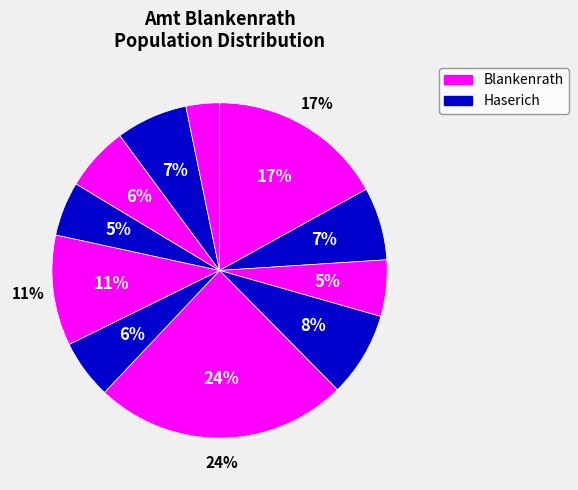

True or false: Reidenhausen accounts for 1% of the total.

False